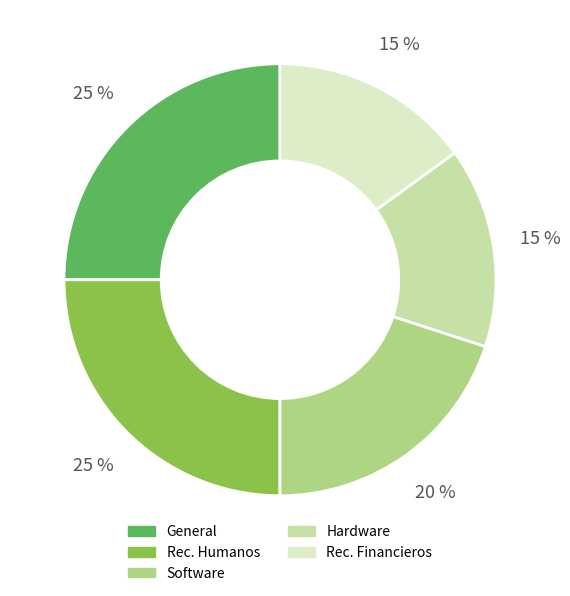

Which has a higher value, Rec. Humanos or Hardware?

Rec. Humanos